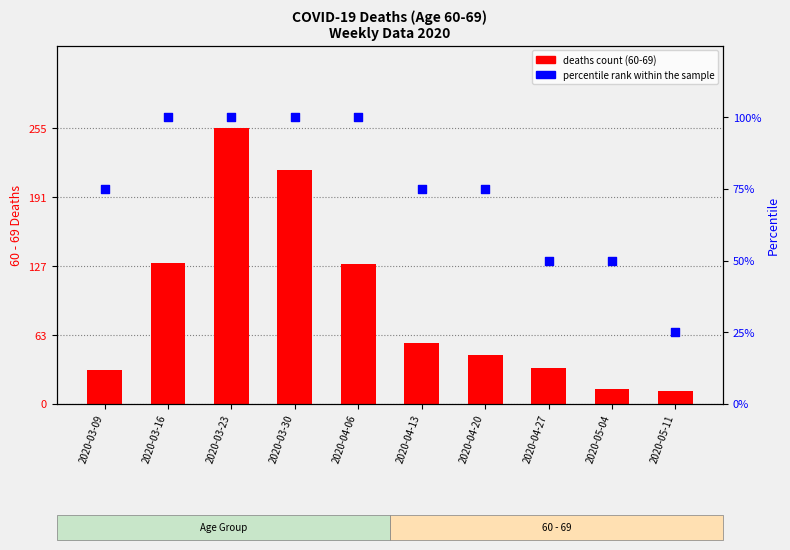

What is the total value across all series at 2020-03-30?

316